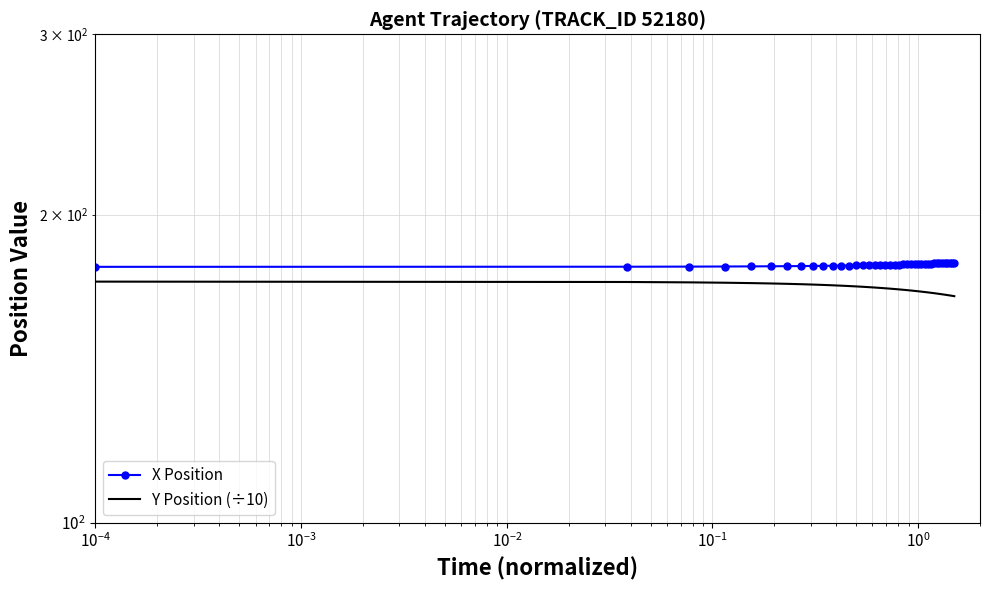

True or false: Y Position (÷10) and X Position intersect in this chart.

False